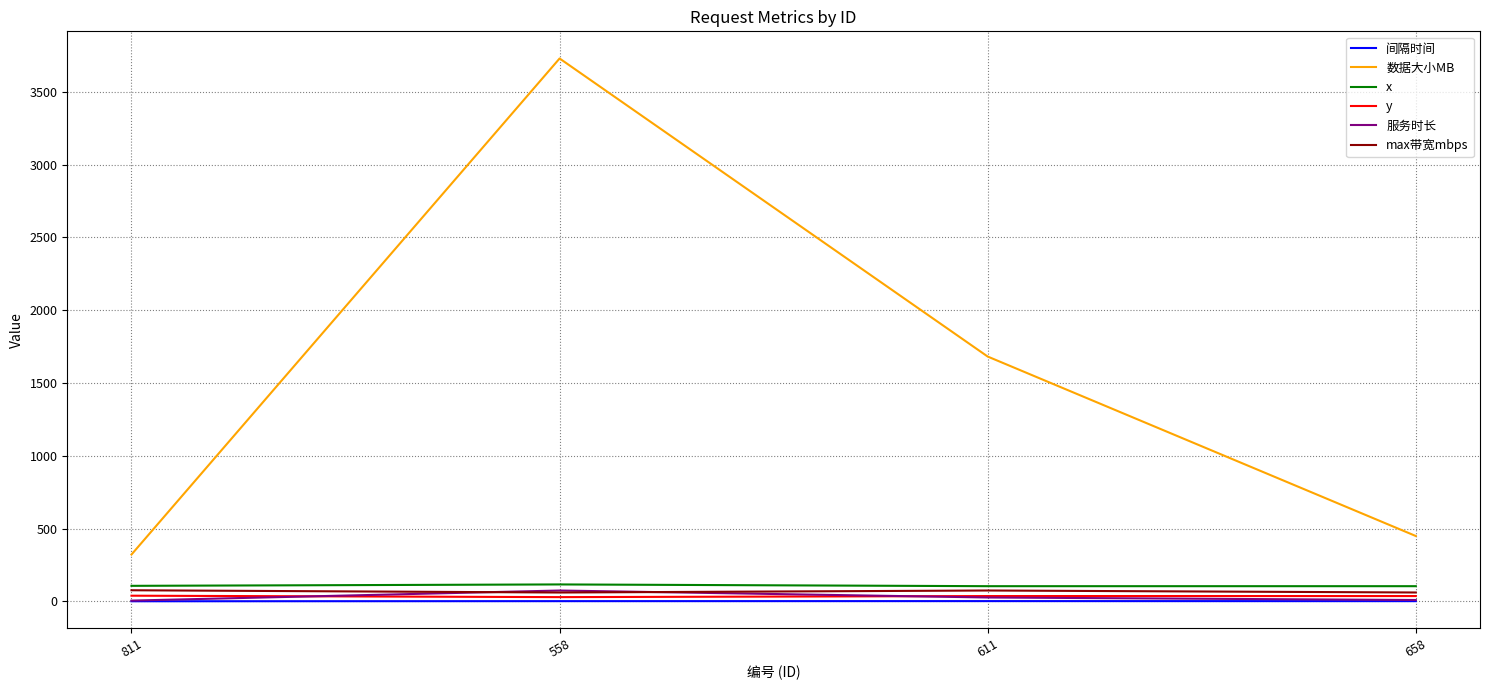

Which category has the highest value across all series?

558